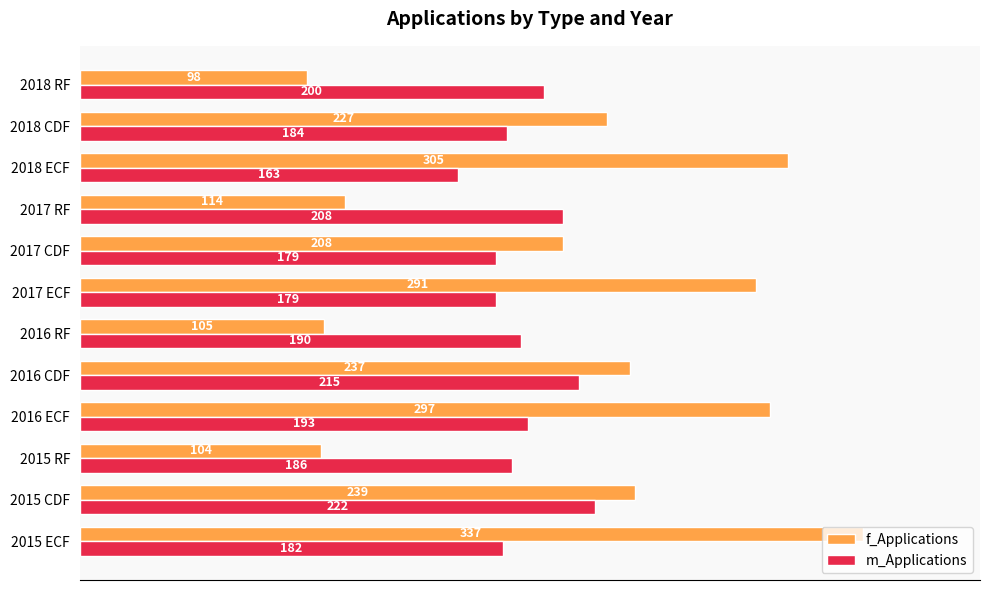

List the series in order of their overall mean, lowest first.

m_Applications, f_Applications